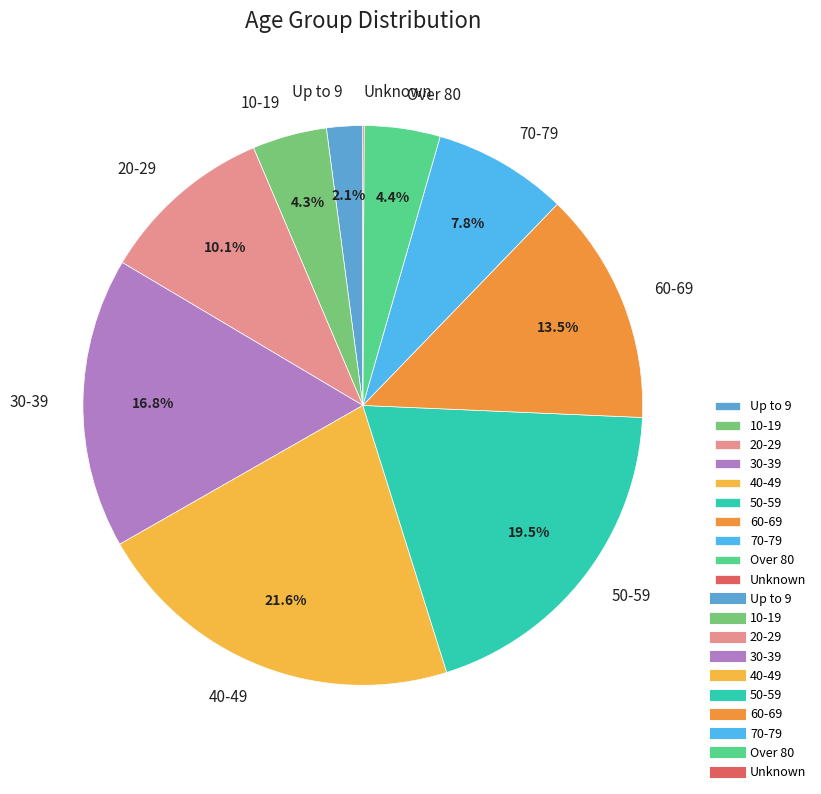

Is it true that 20-29 is 10% of the pie?

True